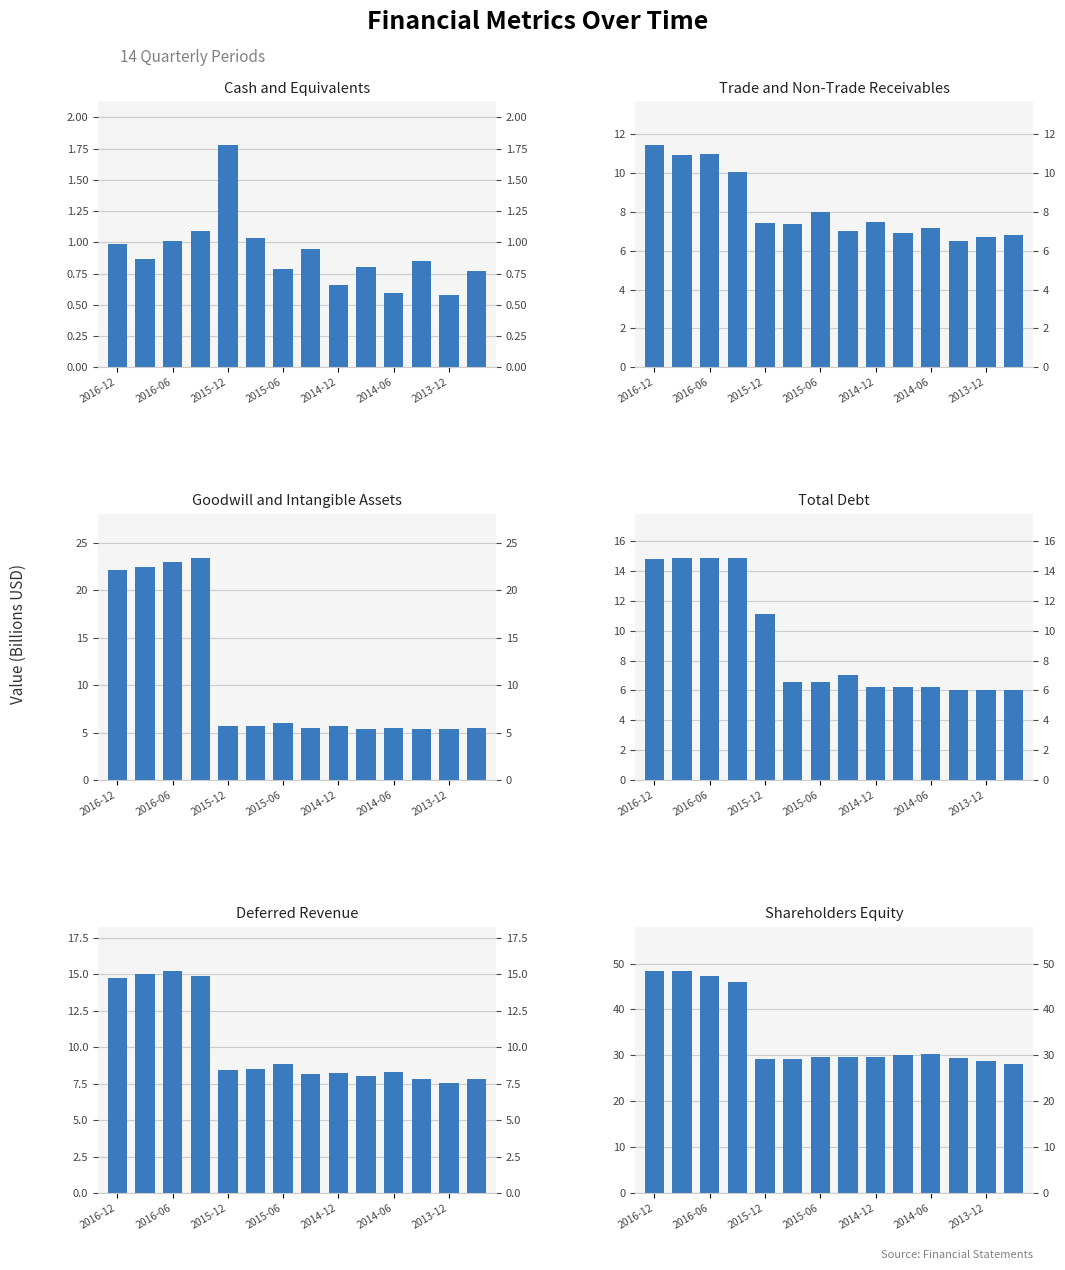

How many distinct data groups are displayed?

6